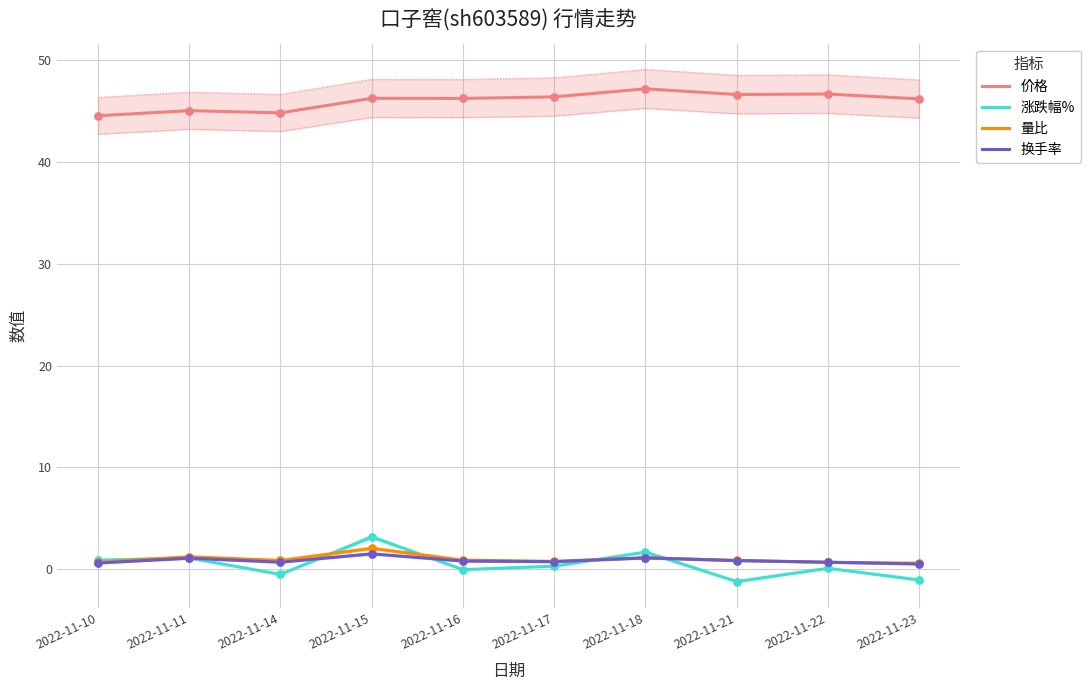

Which series reaches the minimum Y coordinate?

涨跌幅%